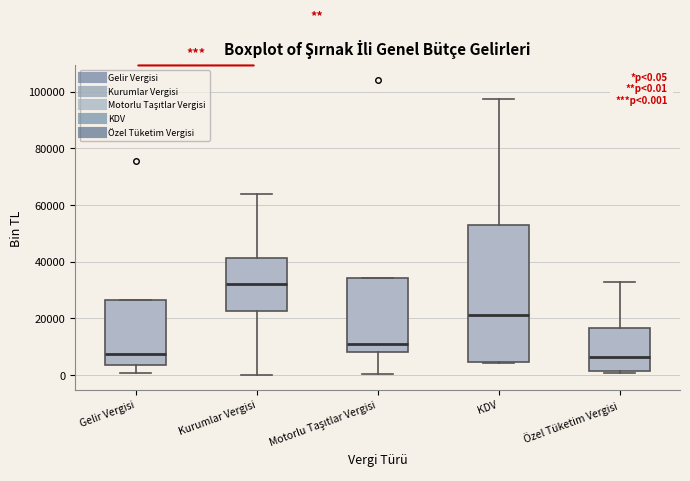

Which box's median line is the highest?

Kurumlar Vergisi